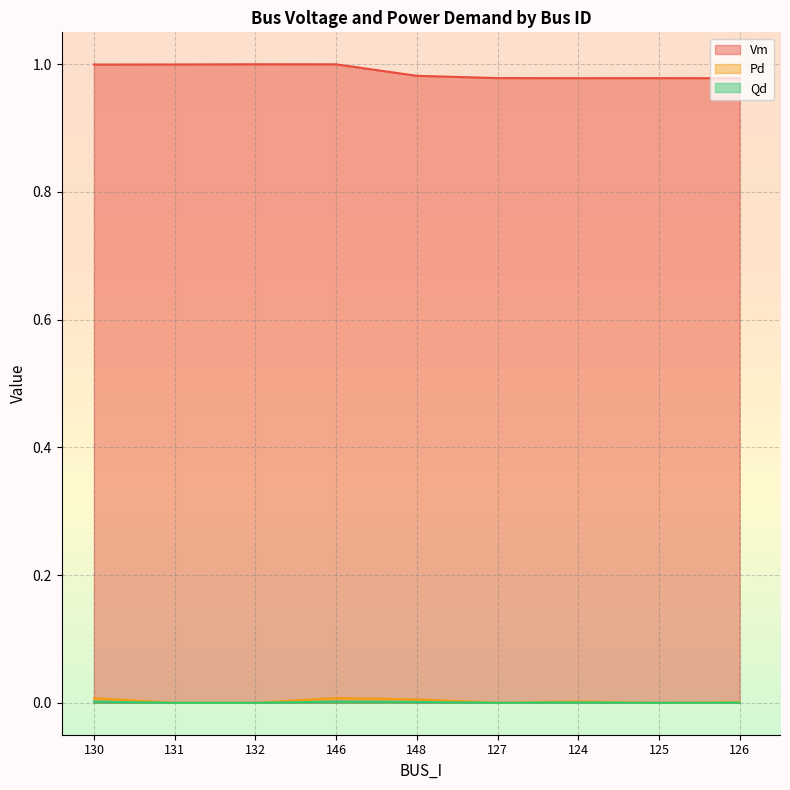

Where is Qd nearest to the value 0?

131